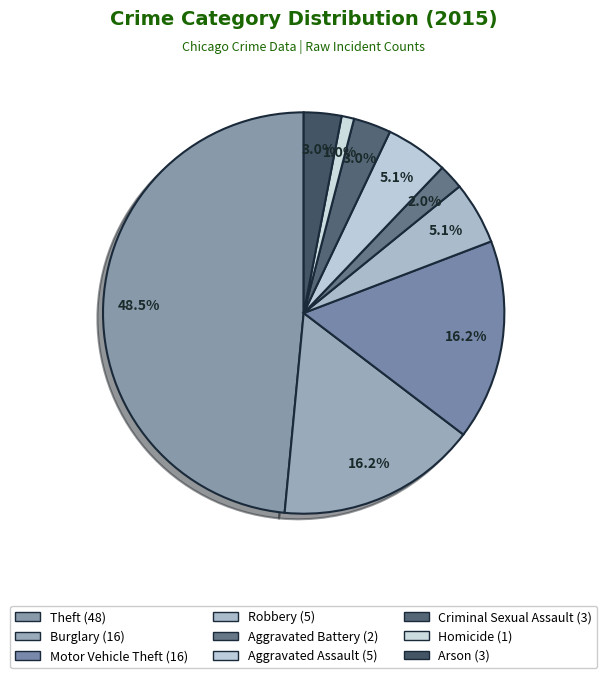

Count the number of slices in the pie.

9